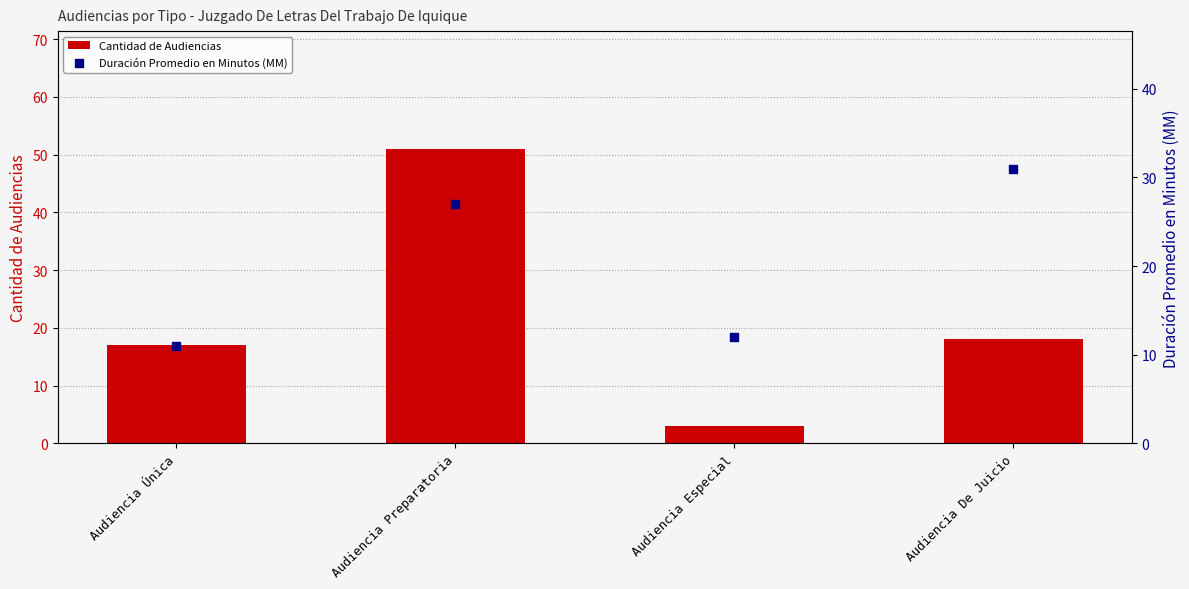

Is the value of Cantidad de Audiencias at Audiencia Especial greater than the value of Duración Promedio en Minutos (MM) at Audiencia Preparatoria?

No